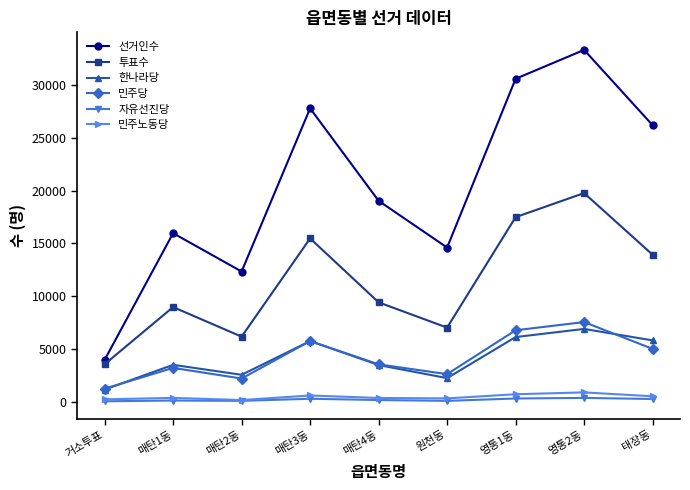

True or false: 투표수 and 민주당 cross at least once.

False